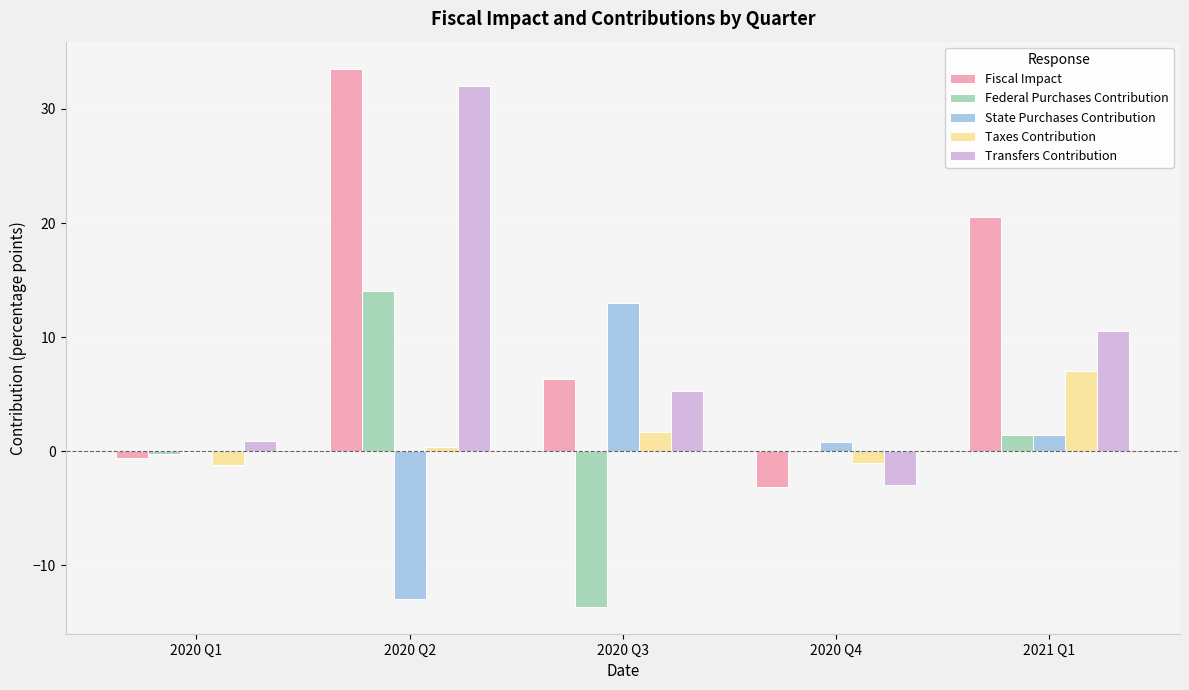

Which category has the highest value across all series?

2020 Q2